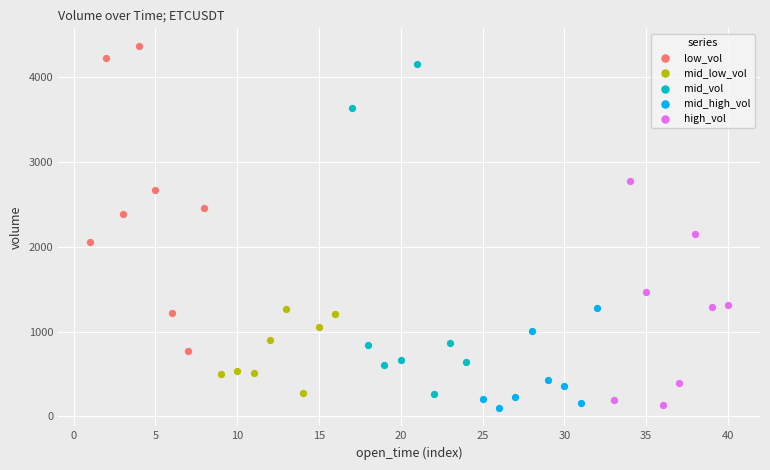

Which series contains the highest Y value?

low_vol